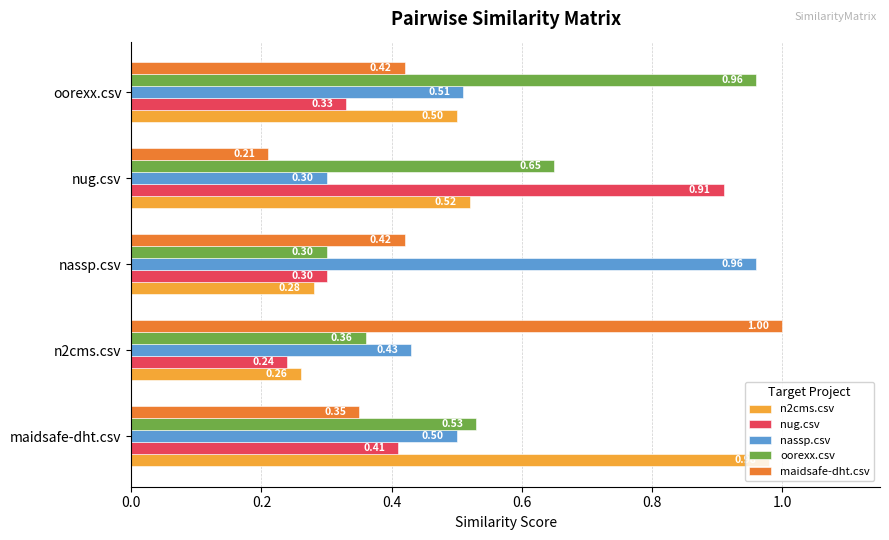

How many distinct data groups are displayed?

5